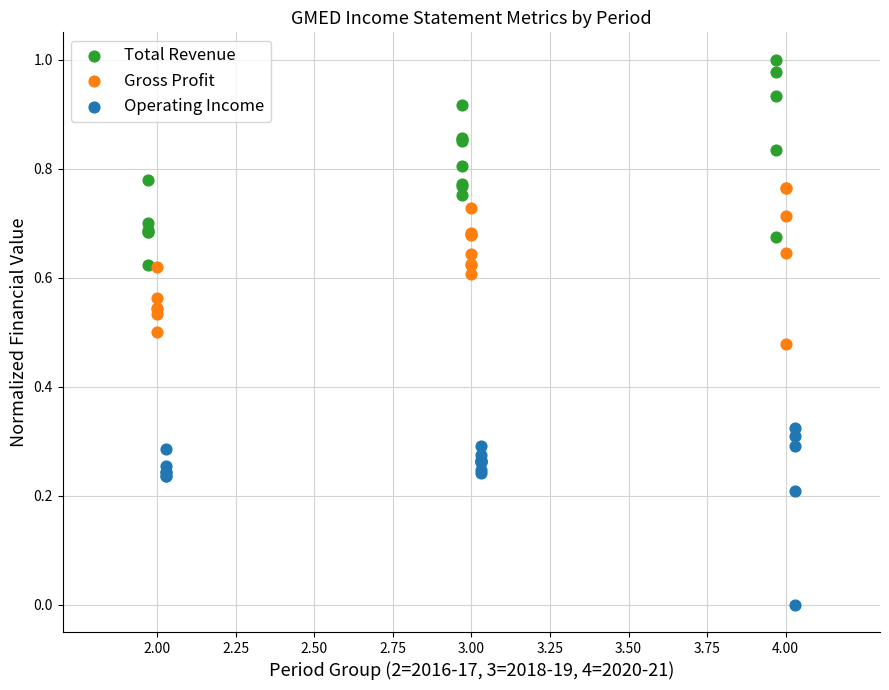

Which series reaches the maximum Y coordinate?

Total Revenue